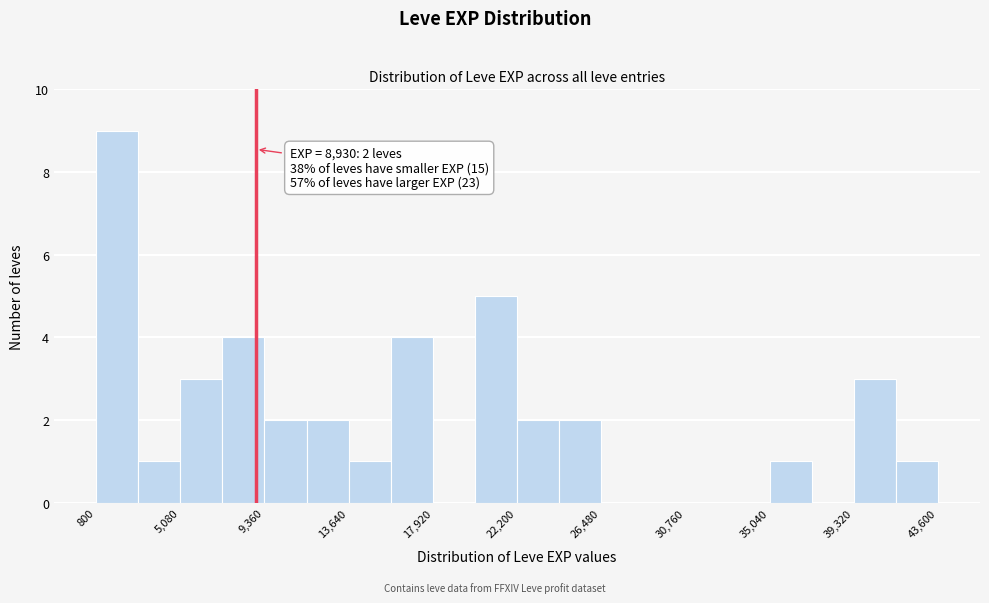

Which range on the x-axis has the tallest bar?

1000 to 3000